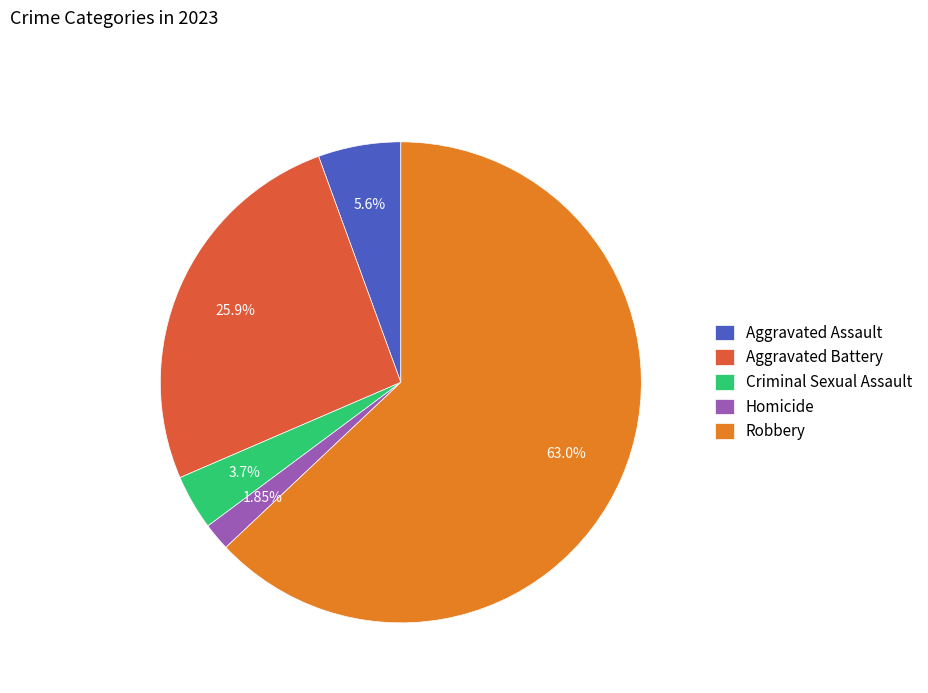

Does Robbery represent more than half of the total?

Yes